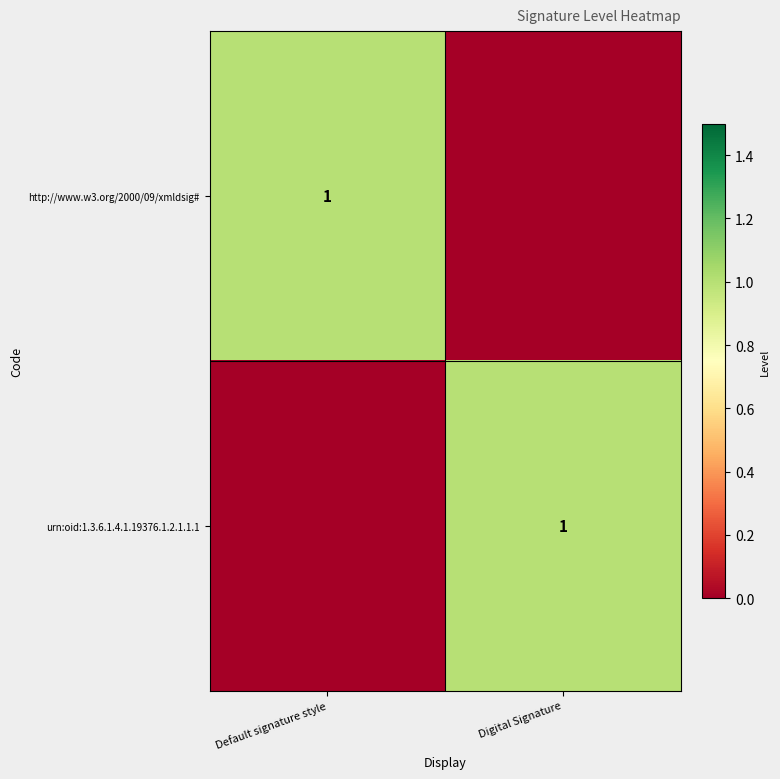

Is it true that urn:oid:1.3.6.1.4.1.19376.1.2.1.1.1 equals 0 at Digital Signature?

False